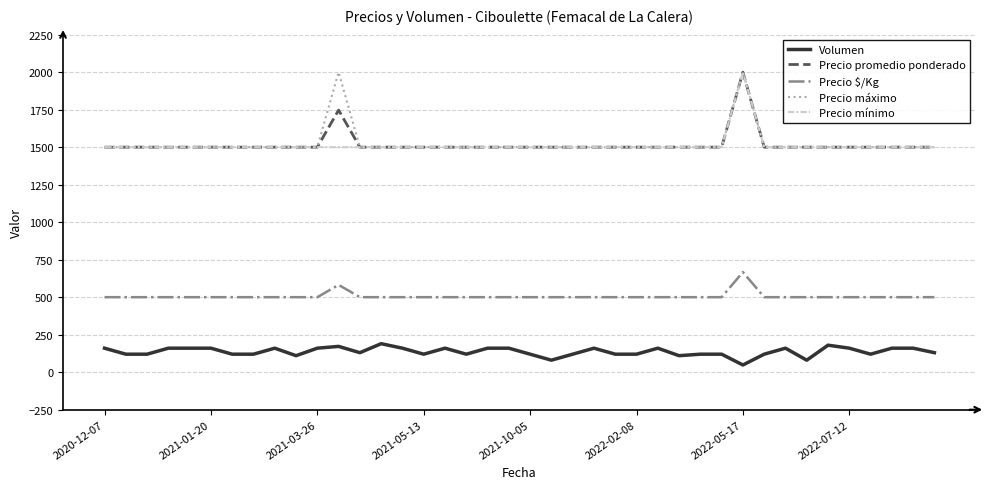

True or false: Precio $/Kg and Volumen intersect in this chart.

False